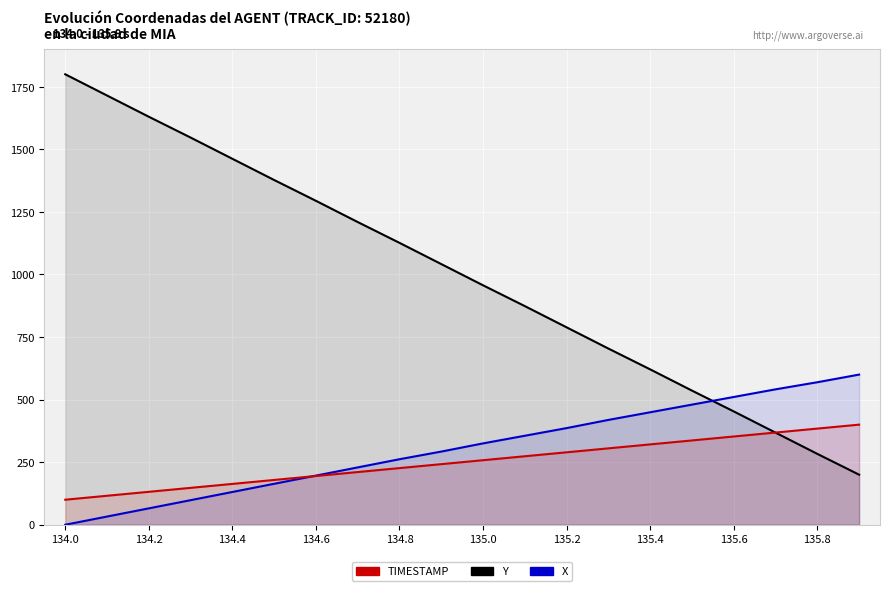

How many intersections are there between X and TIMESTAMP?

1